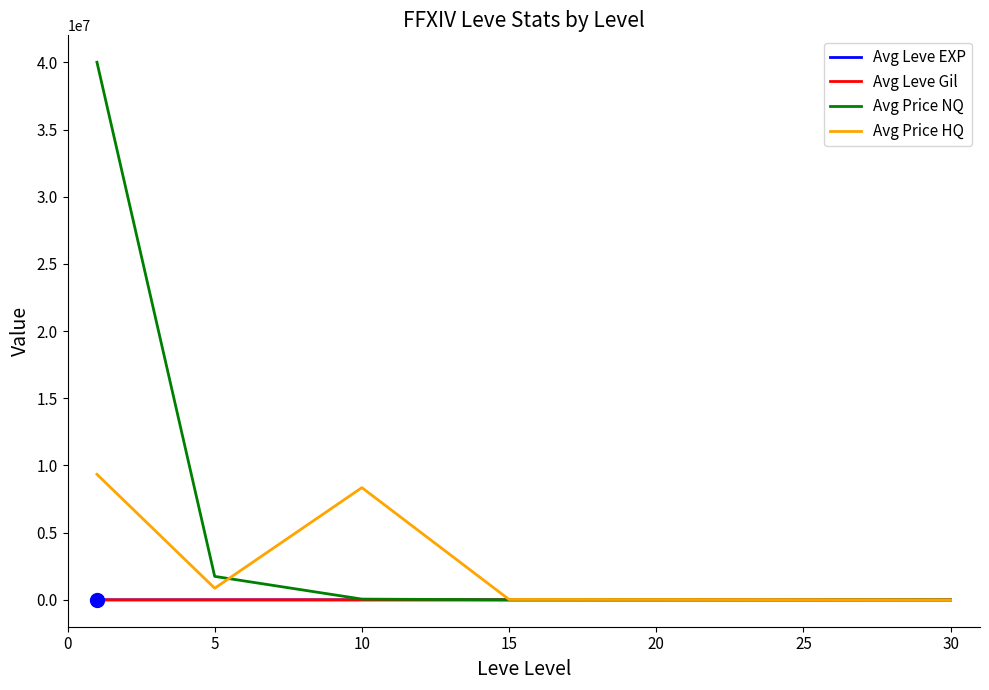

What is the greatest value displayed?

40007136.7